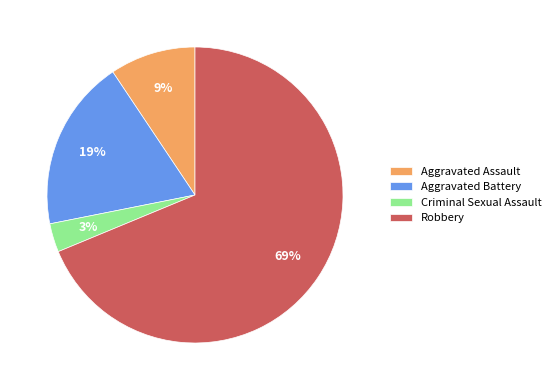

To the nearest percent, what is the difference between the largest and smallest slice percentages?

66%